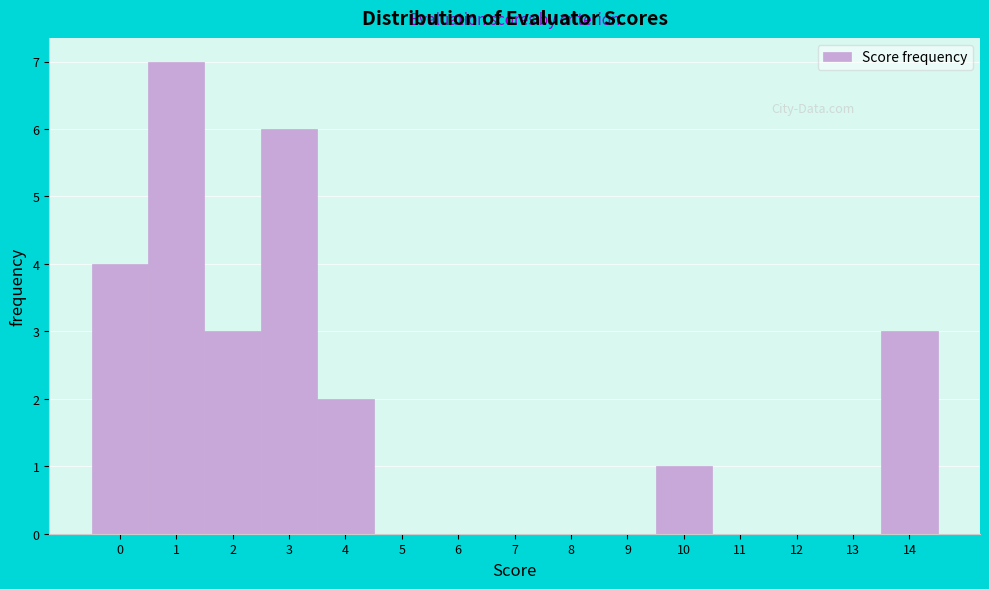

Reading left to right, transcribe all the data shown in this chart.

0=4	1=7	2=3	3=6	4=2	5=0	6=0	7=0	8=0	9=0	10=1	11=0	12=0	13=0	14=3